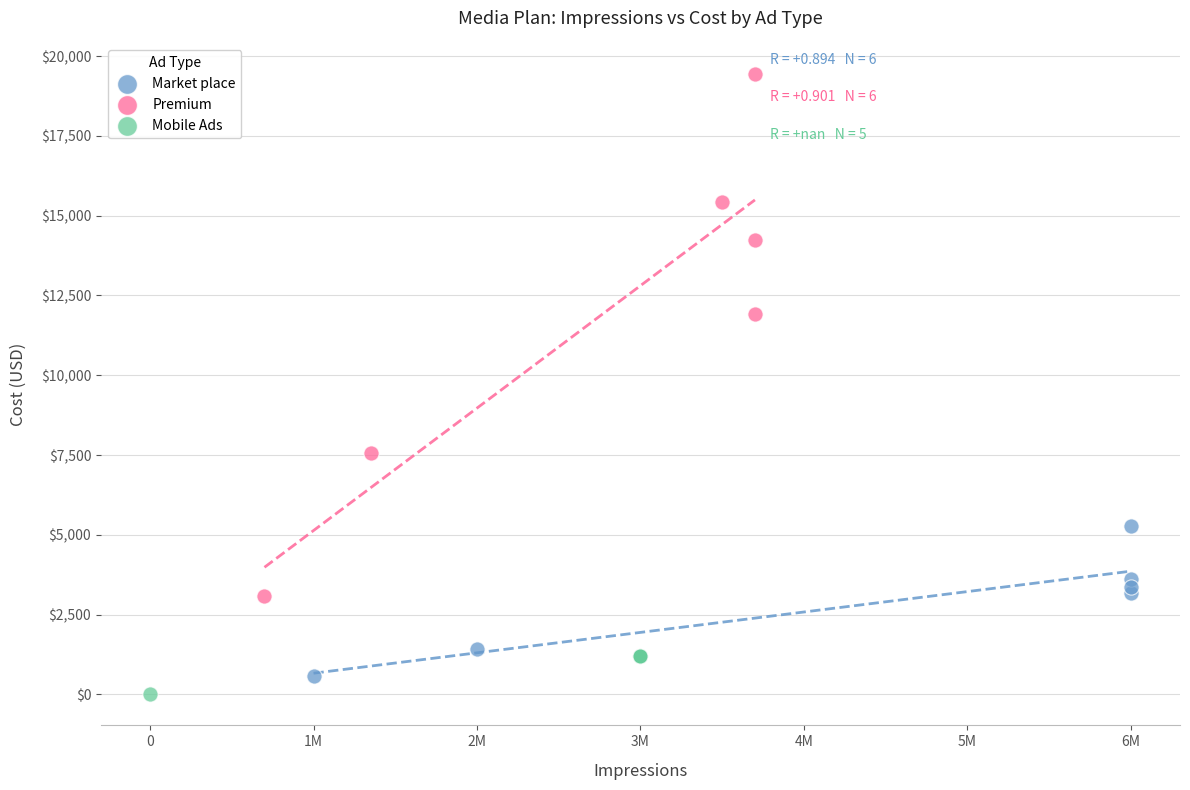

Which series contains the highest Y value?

Premium